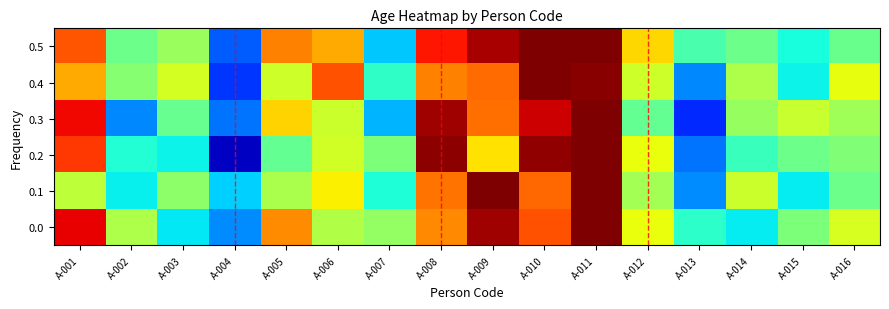

What is the spread (max minus min) of values at A-002?

0.3